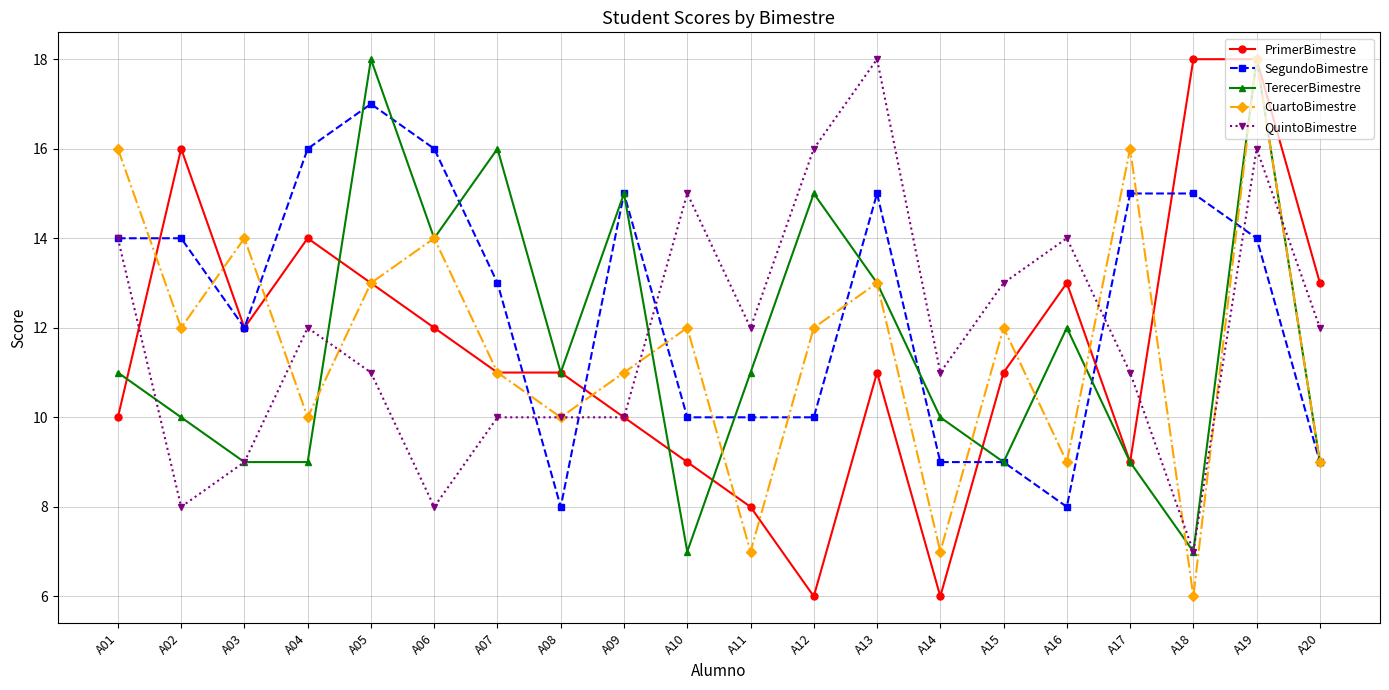

Reading right to left, list all the values displayed in this chart.

PrimerBimestre: A20=13	A19=18	A18=18	A17=9	A16=13	A15=11	A14=6	A13=11	A12=6	A11=8	A10=9	A09=10	A08=11	A07=11	A06=12	A05=13	A04=14	A03=12	A02=16	A01=10
SegundoBimestre: A20=9	A19=14	A18=15	A17=15	A16=8	A15=9	A14=9	A13=15	A12=10	A11=10	A10=10	A09=15	A08=8	A07=13	A06=16	A05=17	A04=16	A03=12	A02=14	A01=14
TerecerBimestre: A20=9	A19=18	A18=7	A17=9	A16=12	A15=9	A14=10	A13=13	A12=15	A11=11	A10=7	A09=15	A08=11	A07=16	A06=14	A05=18	A04=9	A03=9	A02=10	A01=11
CuartoBimestre: A20=9	A19=18	A18=6	A17=16	A16=9	A15=12	A14=7	A13=13	A12=12	A11=7	A10=12	A09=11	A08=10	A07=11	A06=14	A05=13	A04=10	A03=14	A02=12	A01=16
QuintoBimestre: A20=12	A19=16	A18=7	A17=11	A16=14	A15=13	A14=11	A13=18	A12=16	A11=12	A10=15	A09=10	A08=10	A07=10	A06=8	A05=11	A04=12	A03=9	A02=8	A01=14